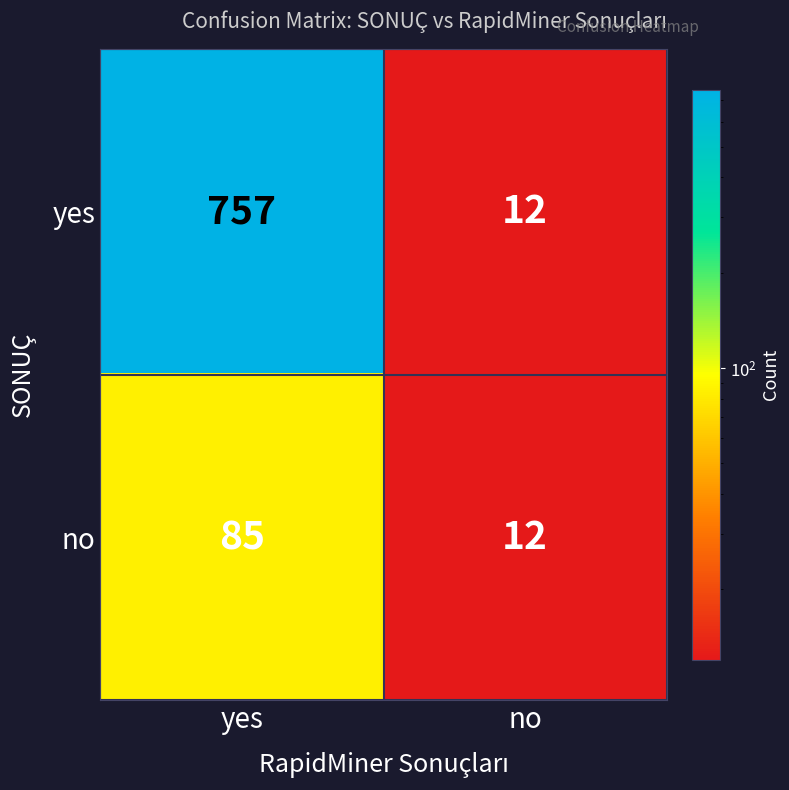

What is the difference between the maximum and minimum values in the yes series?

745